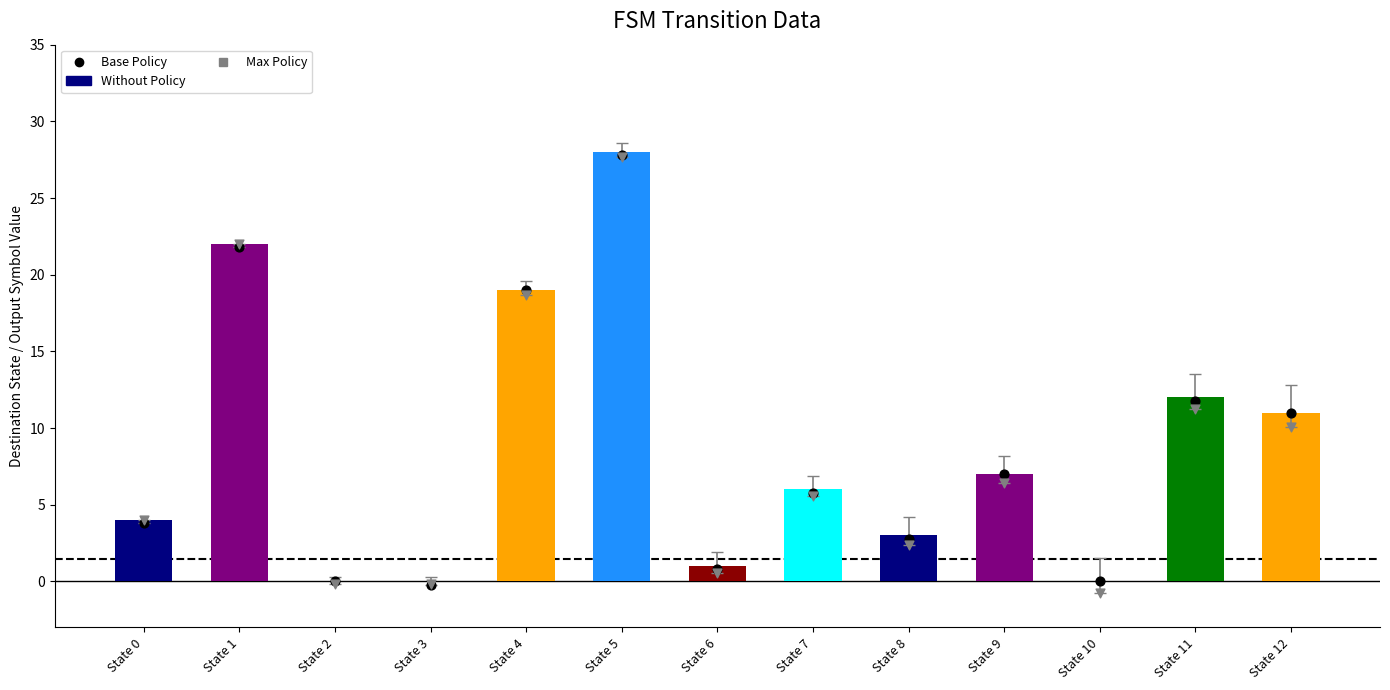

At how many categories does at least one series exceed 7?

5